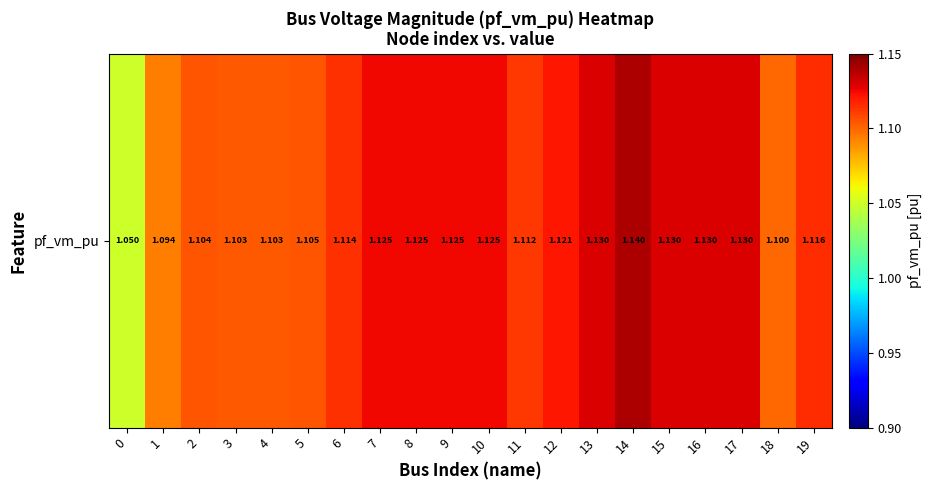

Reading left to right, list all the values displayed in this chart.

0=1.1	1=1.1	2=1.1	3=1.1	4=1.1	5=1.1	6=1.1	7=1.1	8=1.1	9=1.1	10=1.1	11=1.1	12=1.1	13=1.1	14=1.1	15=1.1	16=1.1	17=1.1	18=1.1	19=1.1